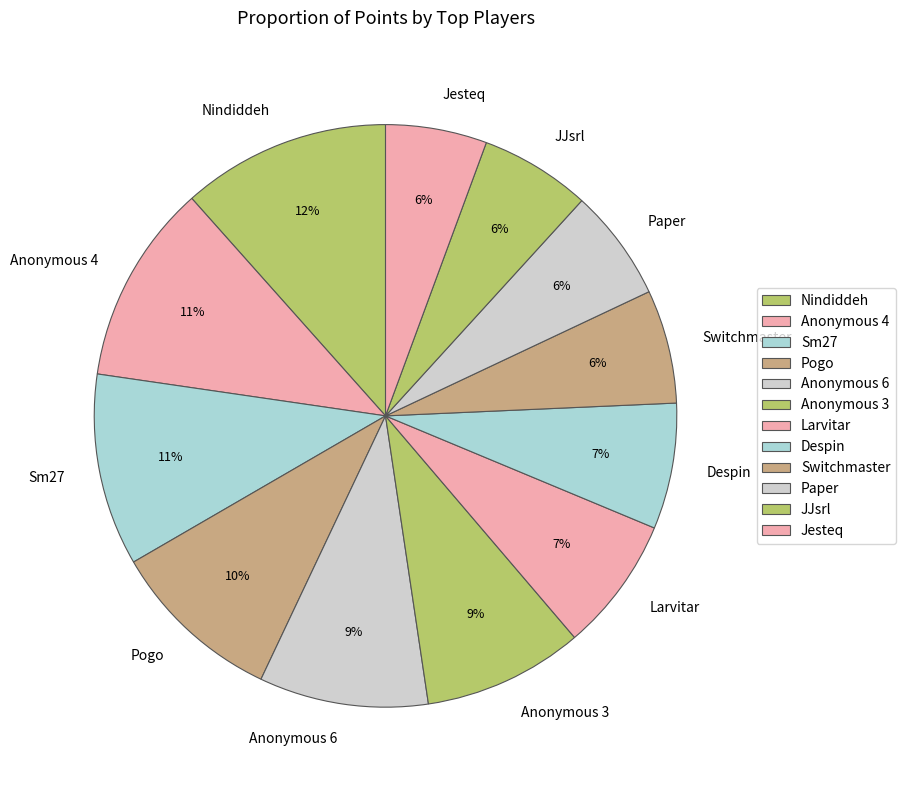

Does Nindiddeh represent more than half of the total?

No